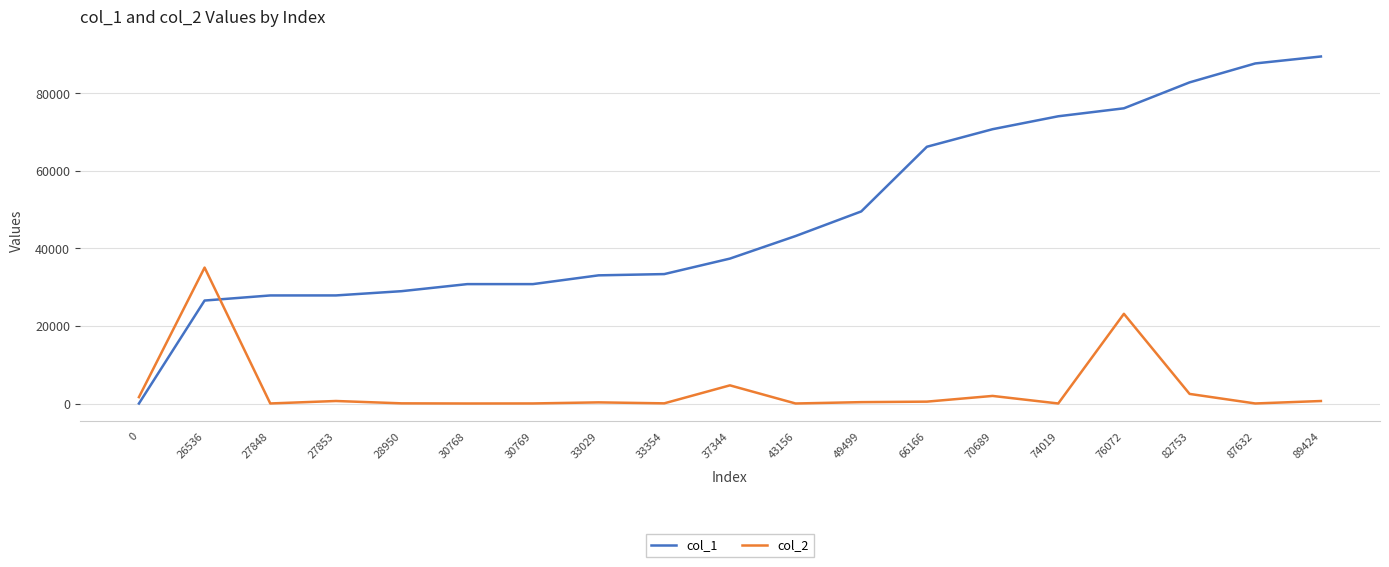

Between which two adjacent categories do col_1 and col_2 first intersect?

26536 and 27848